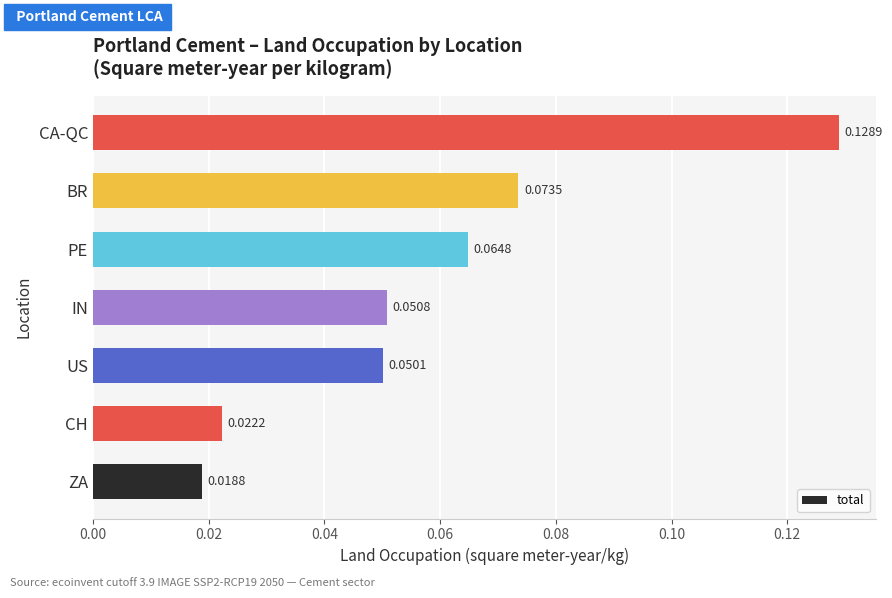

What is the sum of all values?

0.4